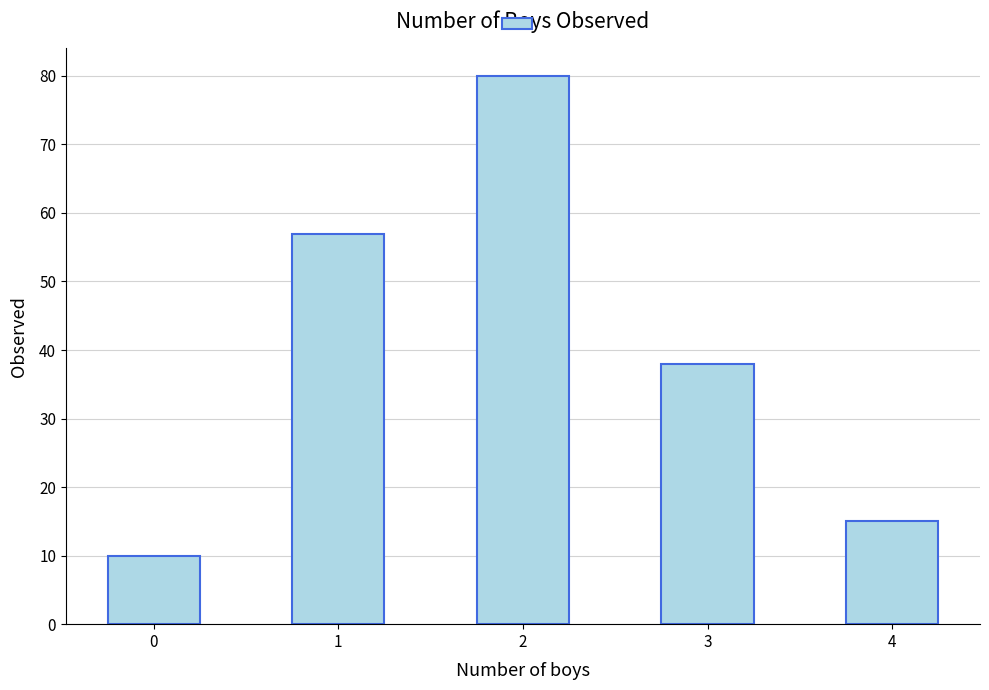

Approximately how many times larger is the value at 1 compared to 2?

0.7